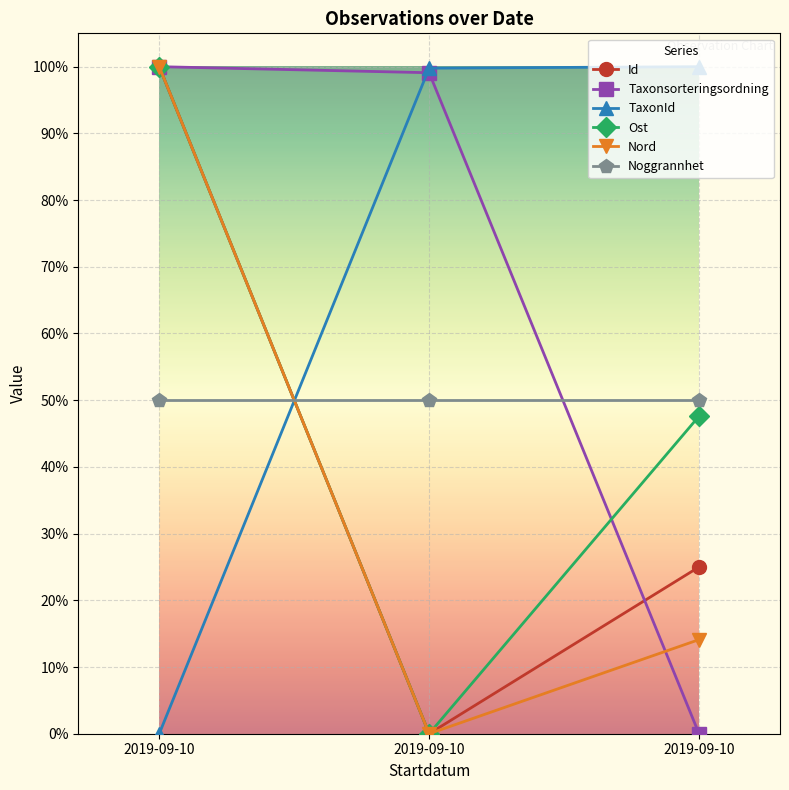

Is this an area chart (filled region under the line)?

No